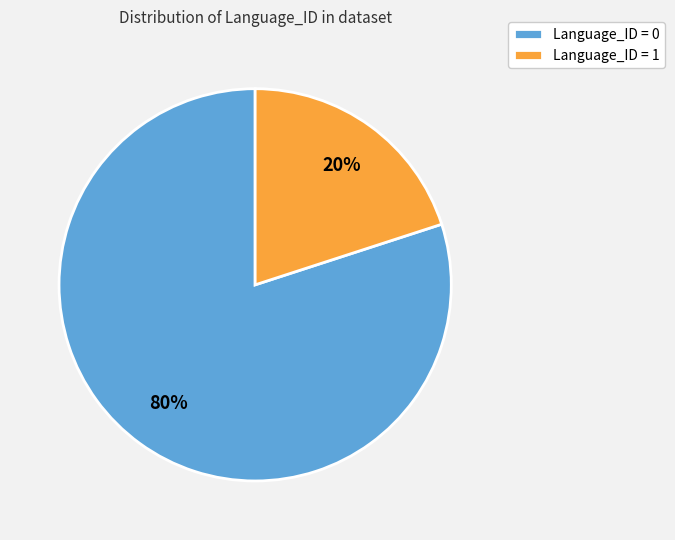

True or false: Language_ID = 1 accounts for 28% of the total.

False